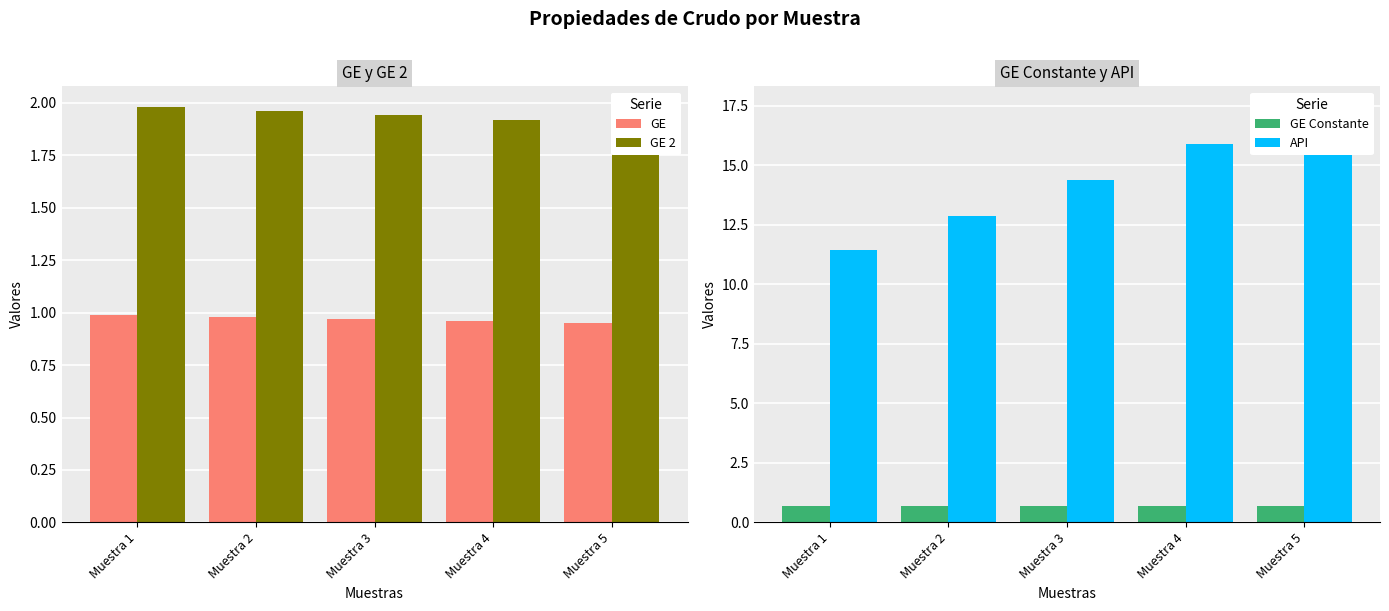

At which category does the chart reach its minimum across all series?

Muestra 1